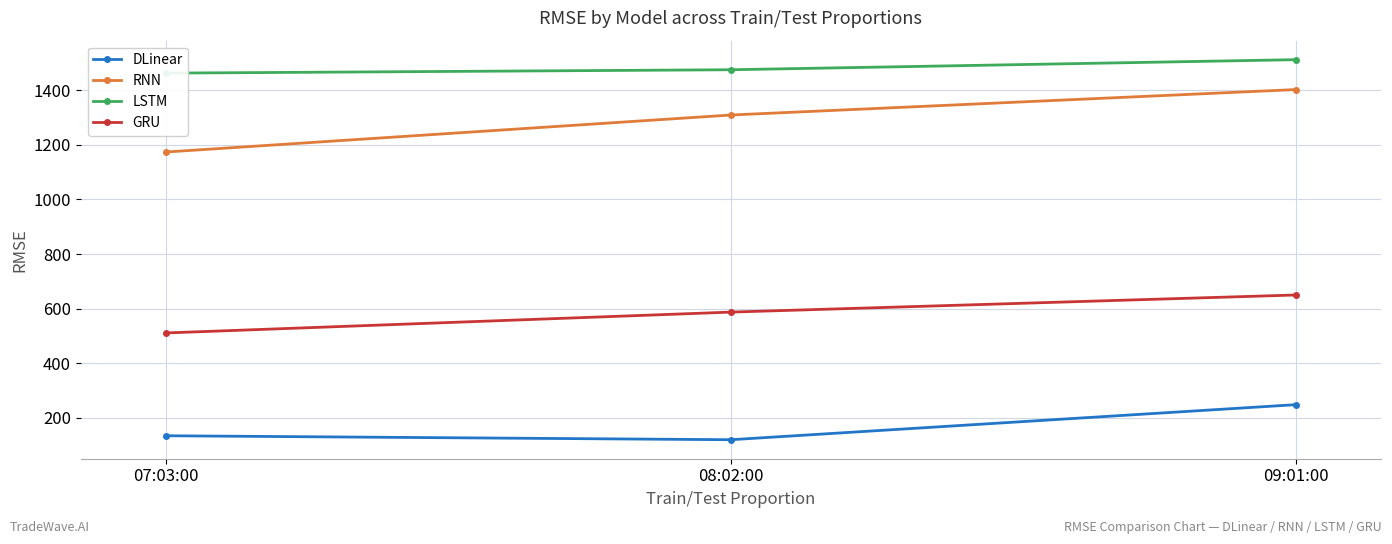

True or false: RNN has a value of 1173.7 at 07:03:00.

True